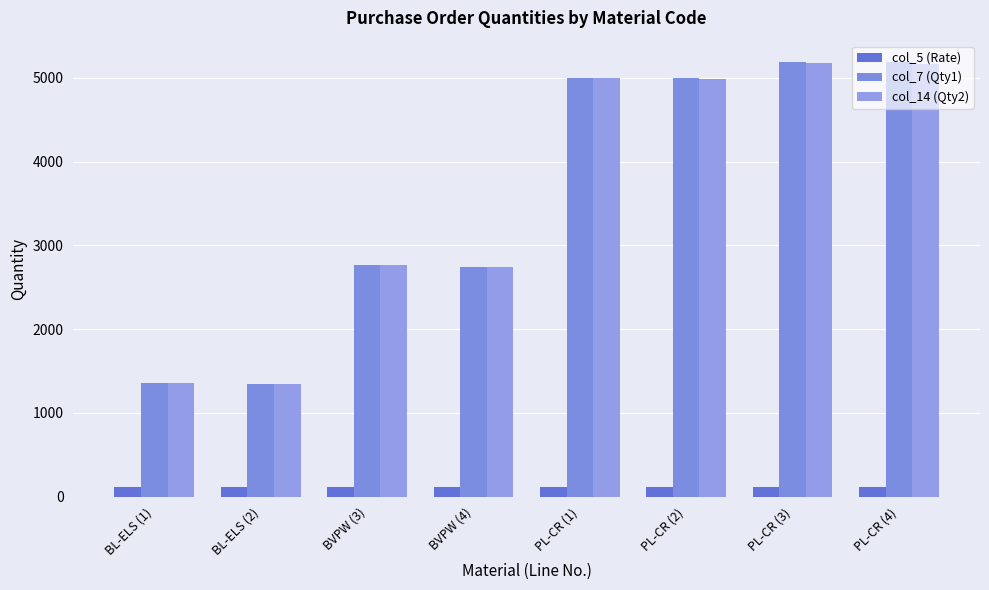

How many bars are there in total?

24